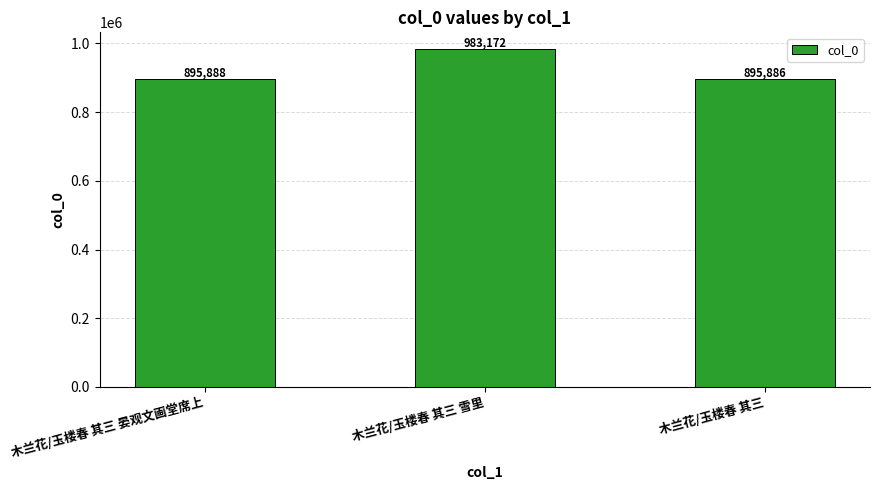

Which has a higher value, 木兰花/玉楼春 其三 or 木兰花/玉楼春 其三 晏观文画堂席上?

木兰花/玉楼春 其三 晏观文画堂席上